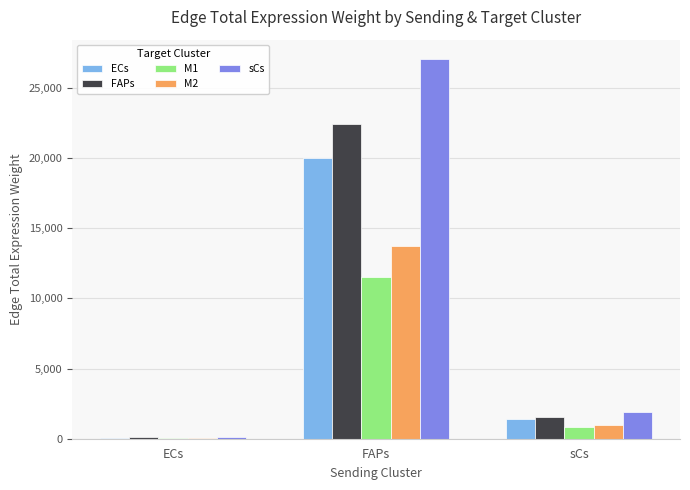

What are all the series names shown in the legend?

ECs, FAPs, M1, M2, sCs